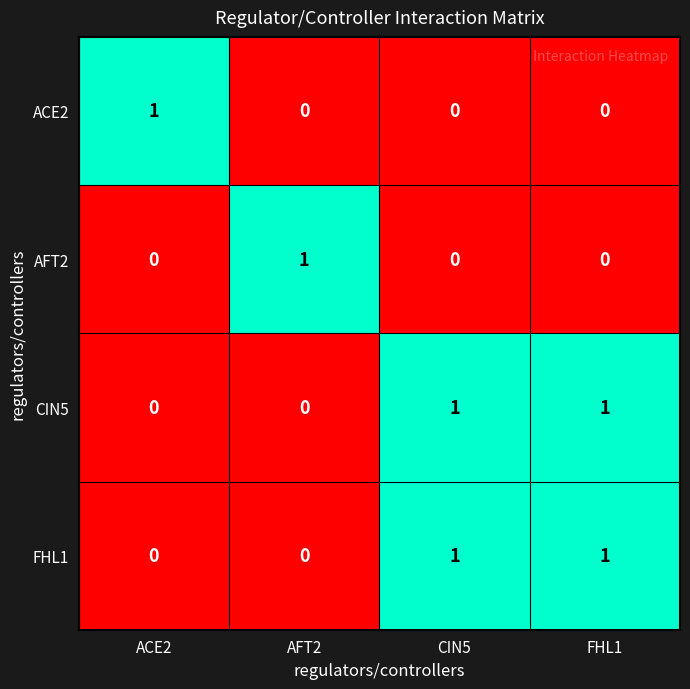

How many FHL1 values are between 0 and 1?

4